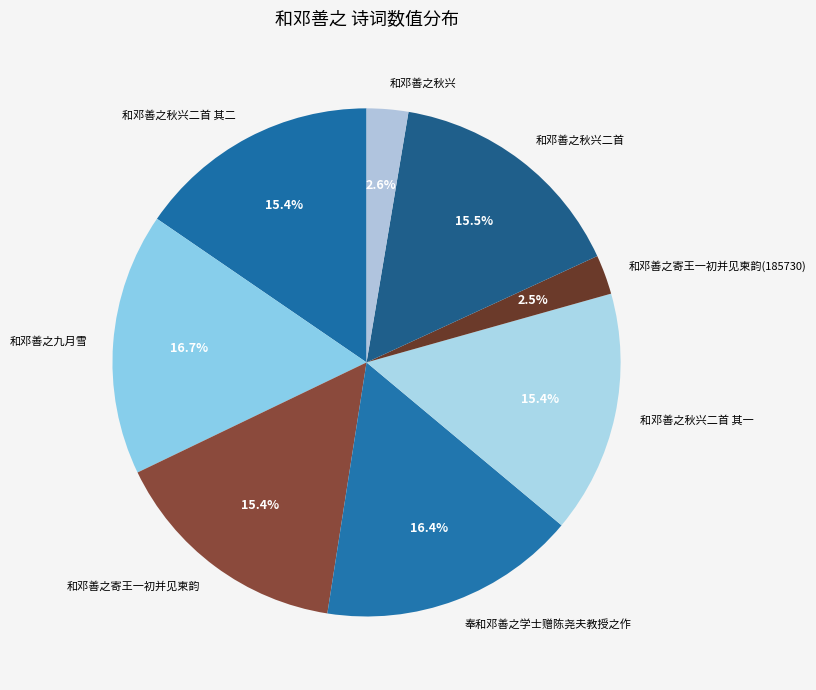

What percentage do 和邓善之秋兴二首 其二 and 和邓善之九月雪 together represent?

32.1%